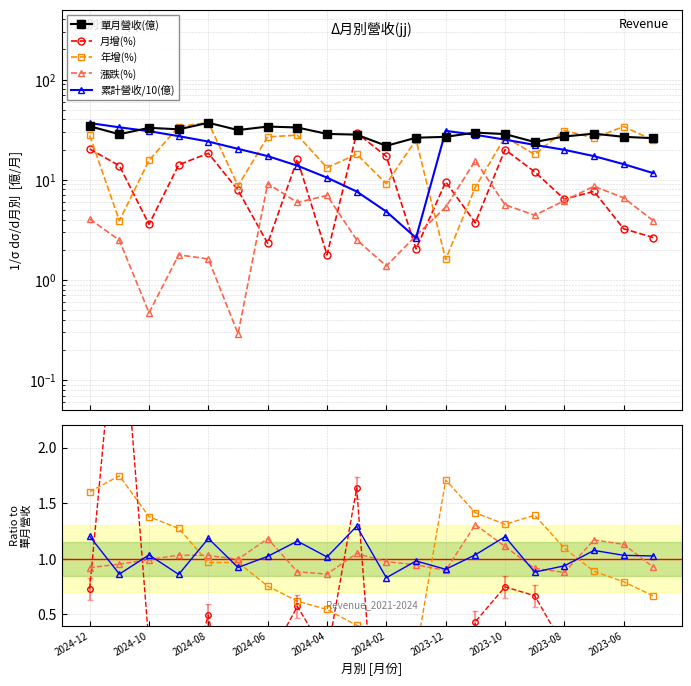

What is the value of the 單月營收(億) point at the 6th from the left?

31.4